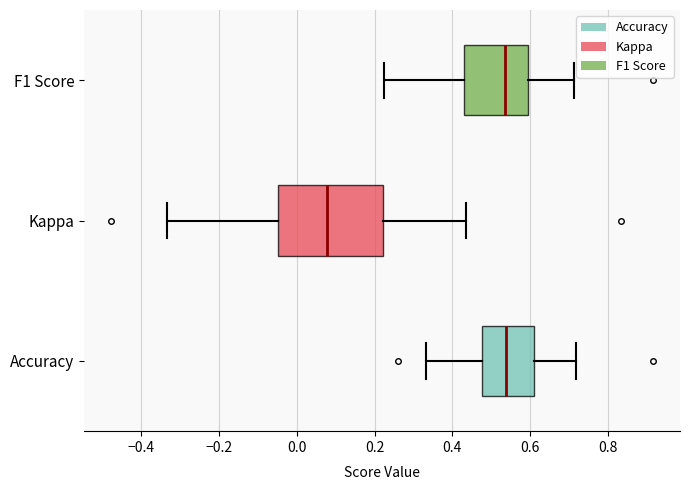

Reading bottom to top, transcribe this box plot: for each box, give where its median line is, the range the box spans, and where its two whiskers end, as read against the x-axis. The values are not printed on the chart, so give them approximately, as read against the axis.

Accuracy: median 0.54, box 0.48 to 0.62, whiskers 0.34 to 0.72
Kappa: median 0.08, box -0.04 to 0.22, whiskers -0.34 to 0.44
F1 Score: median 0.54, box 0.42 to 0.60, whiskers 0.22 to 0.72